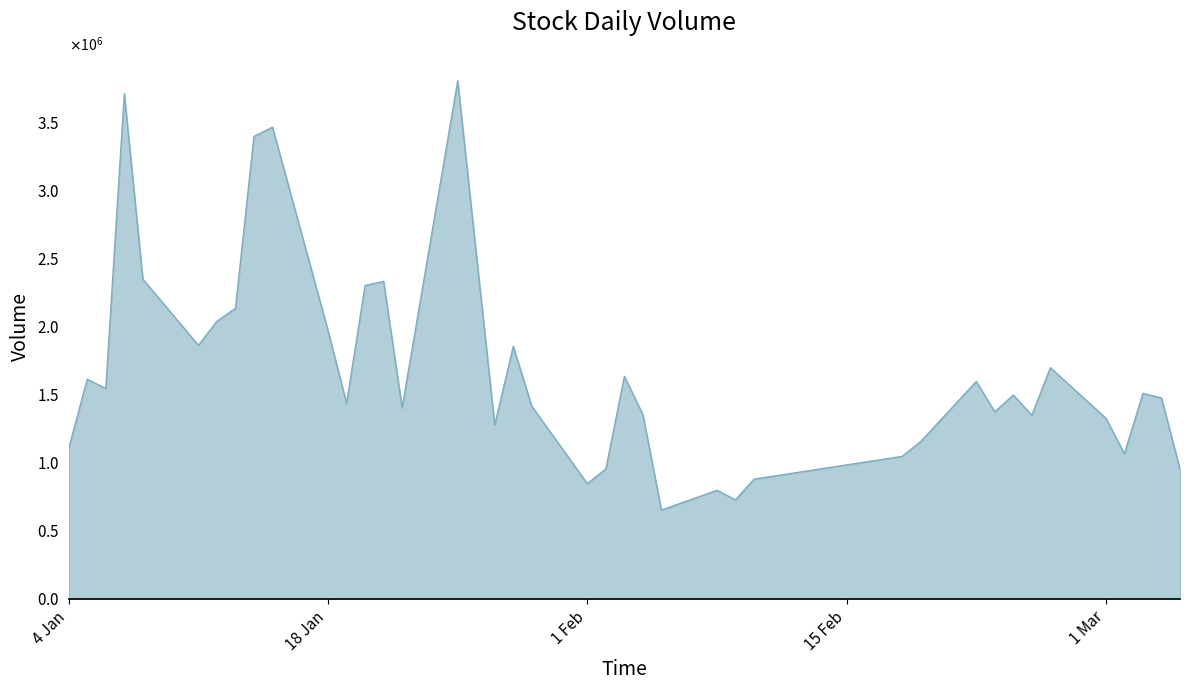

Does the chart display data point markers on the line(s)?

No